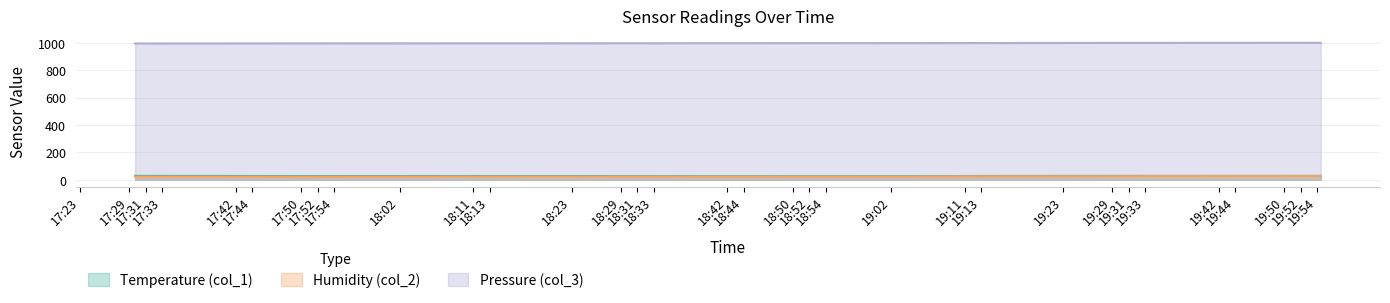

Which series has the largest total across all categories?

Pressure (col_3)